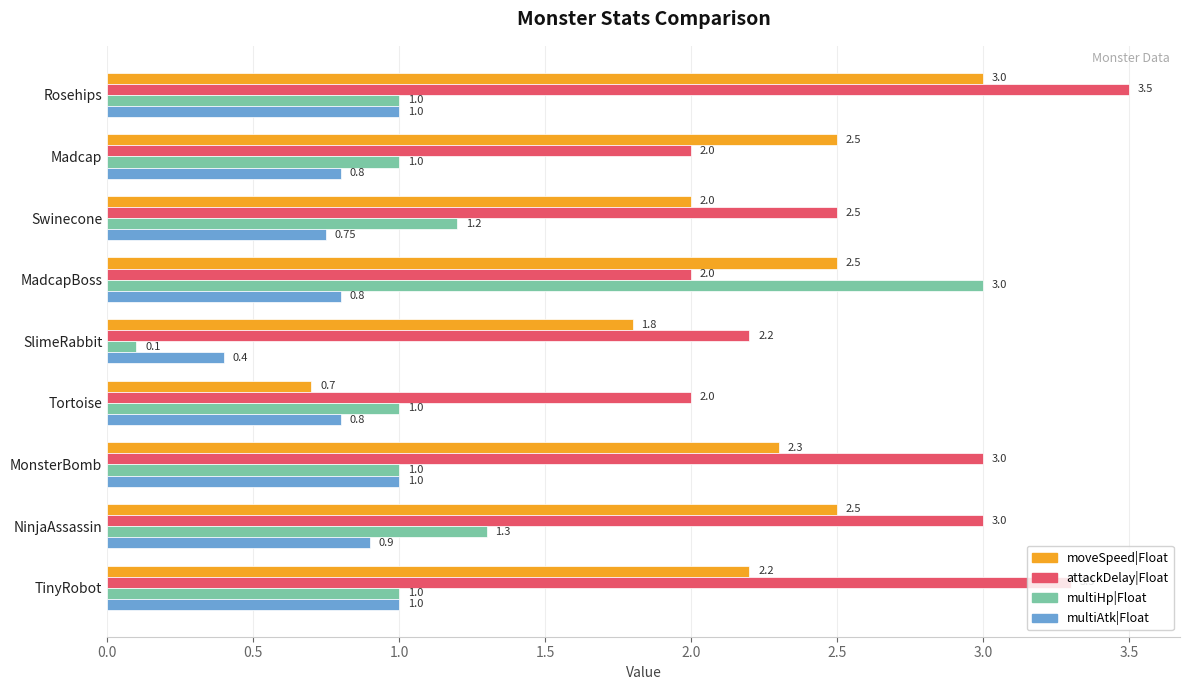

Which series has the largest range (max minus min)?

multiHp|Float